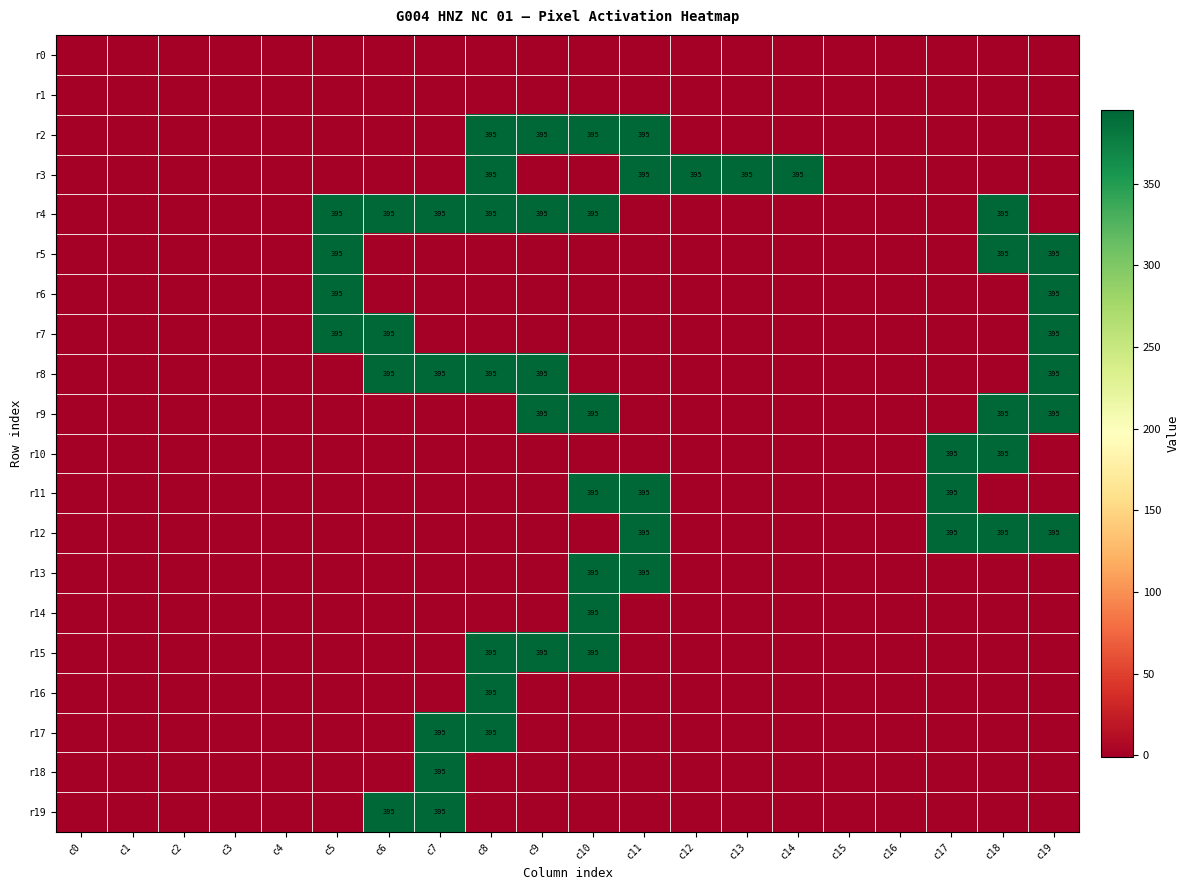

Which has a higher value, c14 or c12?

c14